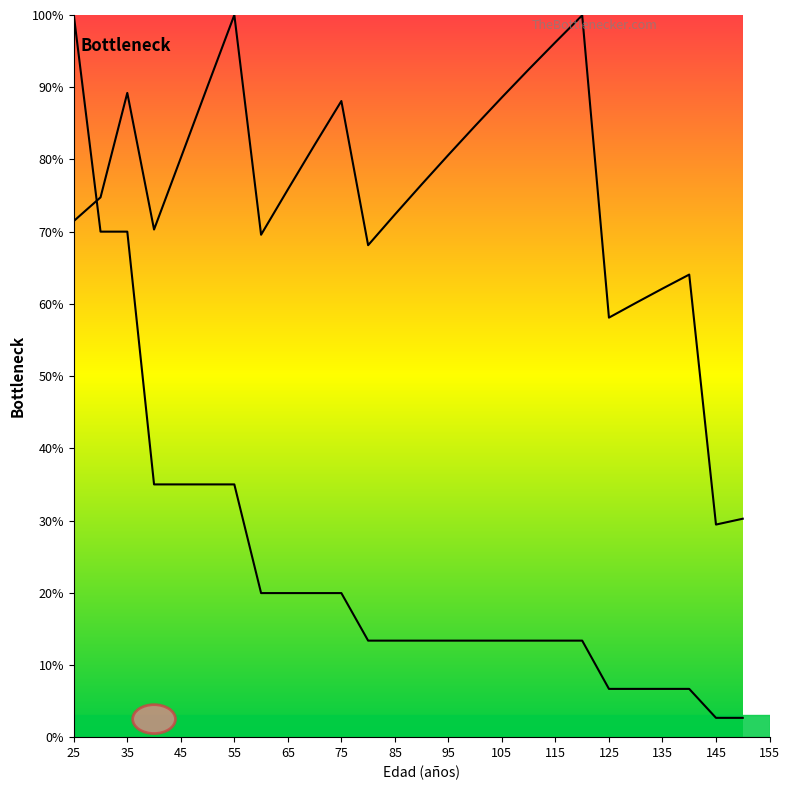

Is it true that V (m3/ha) antes equals 111.1 at 70?

False